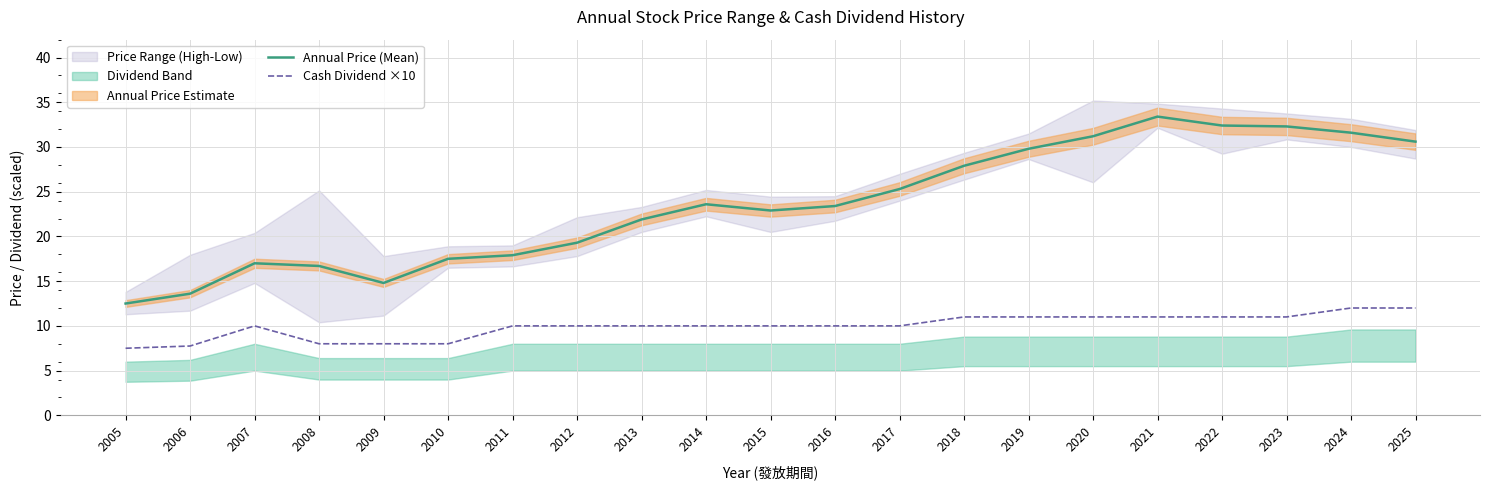

Which category has the highest value in the Cash Dividend ×10 series?

2024